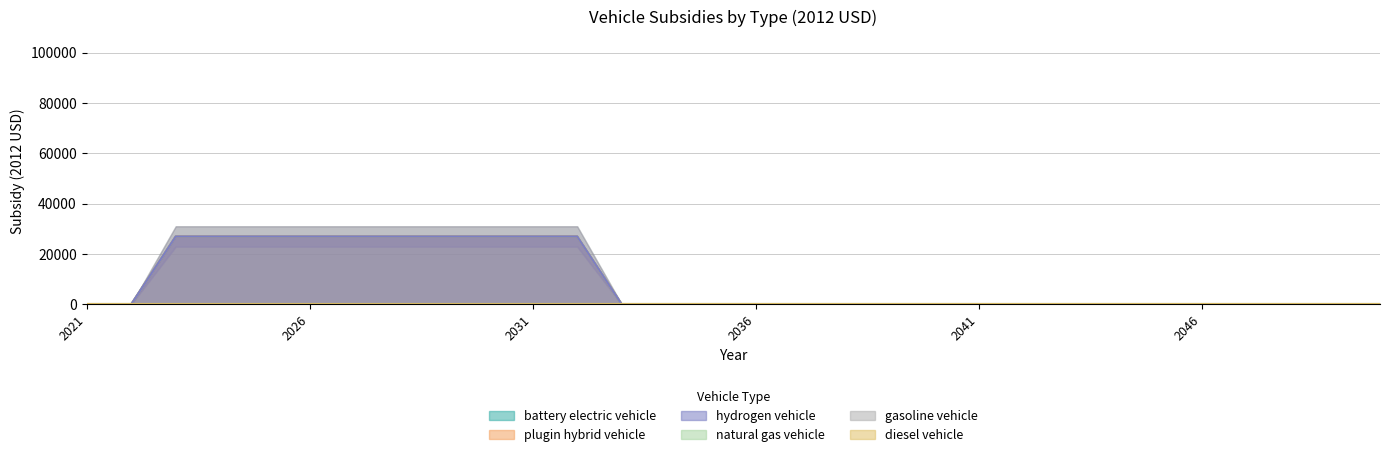

True or false: hydrogen vehicle and plugin hybrid vehicle intersect in this chart.

False